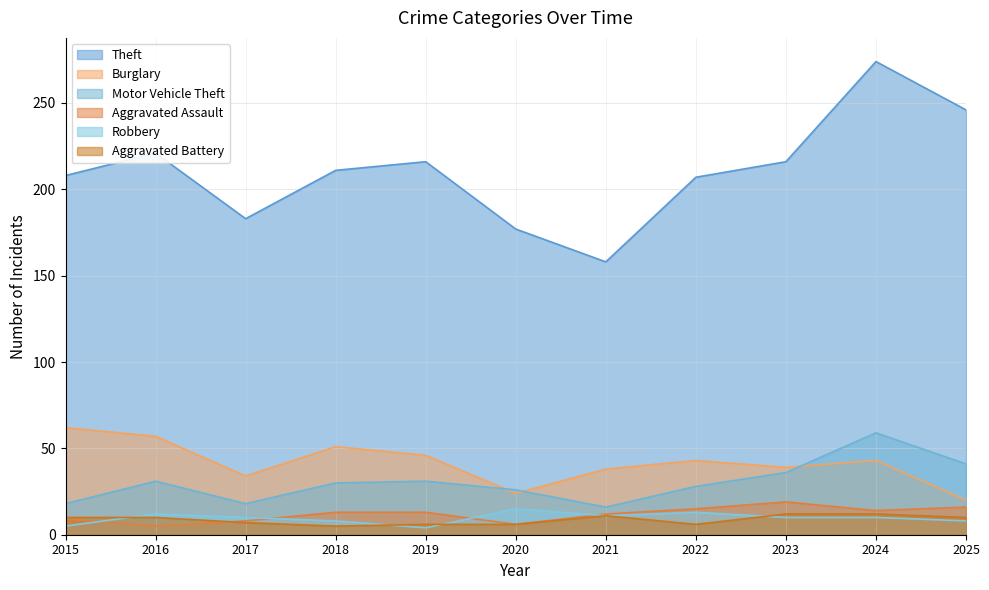

What is the difference between the highest and lowest values at 2017?

176